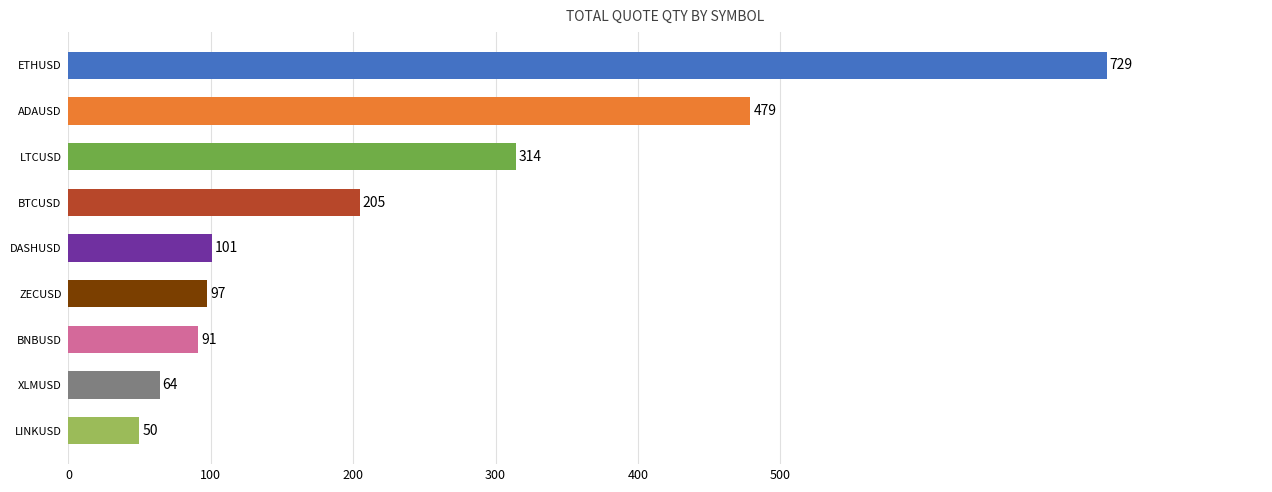

What is the greatest value displayed?

729.1